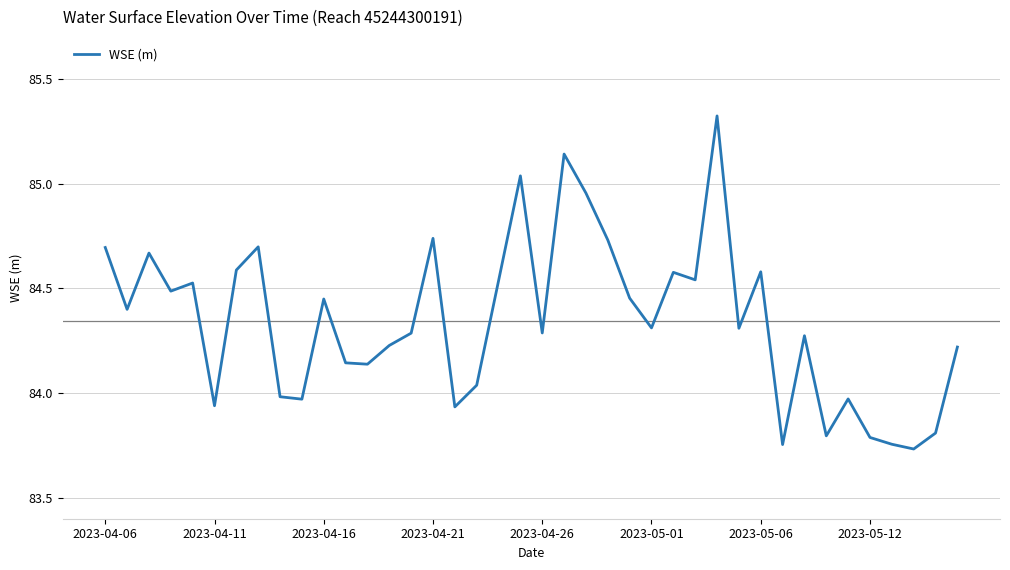

What is the greatest value displayed?

85.3